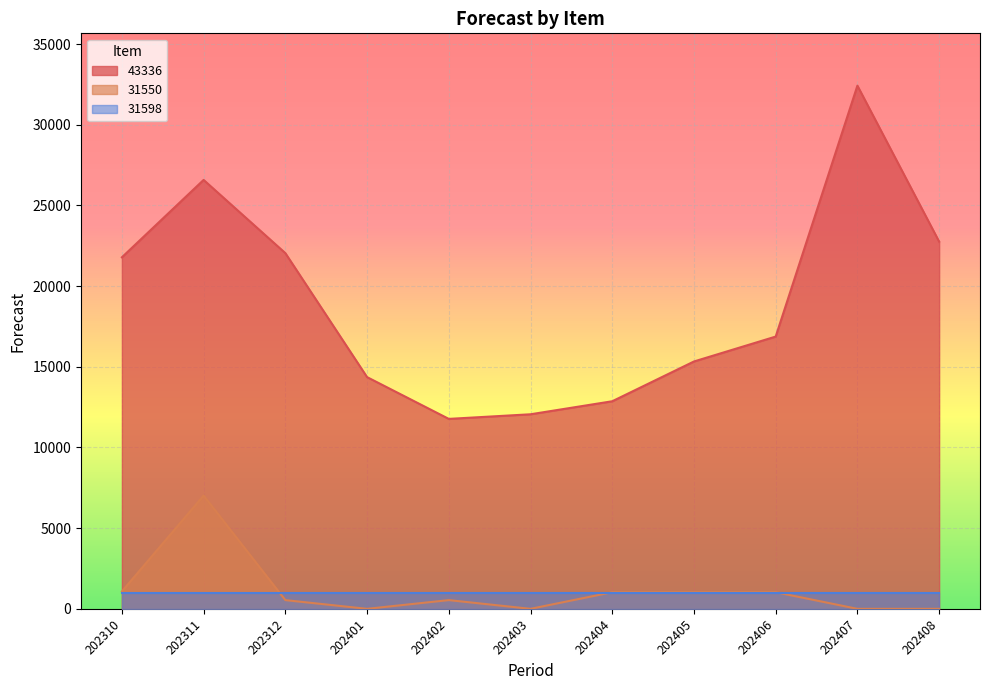

The value of 43336 at 202310 is 21787. True or false?

True